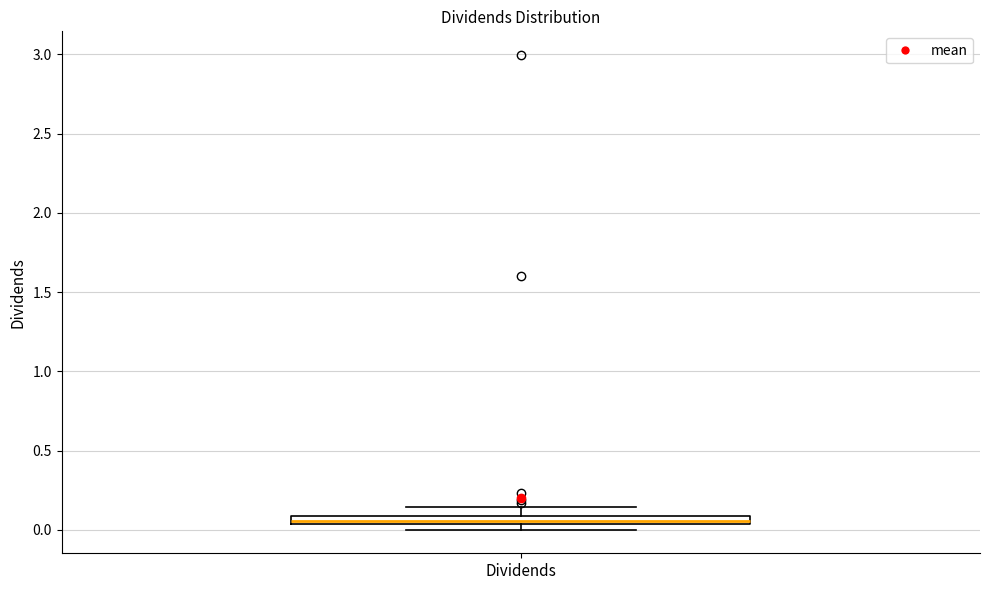

Where does the upper whisker of the box for Dividends end on the y-axis? The values are not printed on the chart, so give them approximately, as read against the axis.

0.15